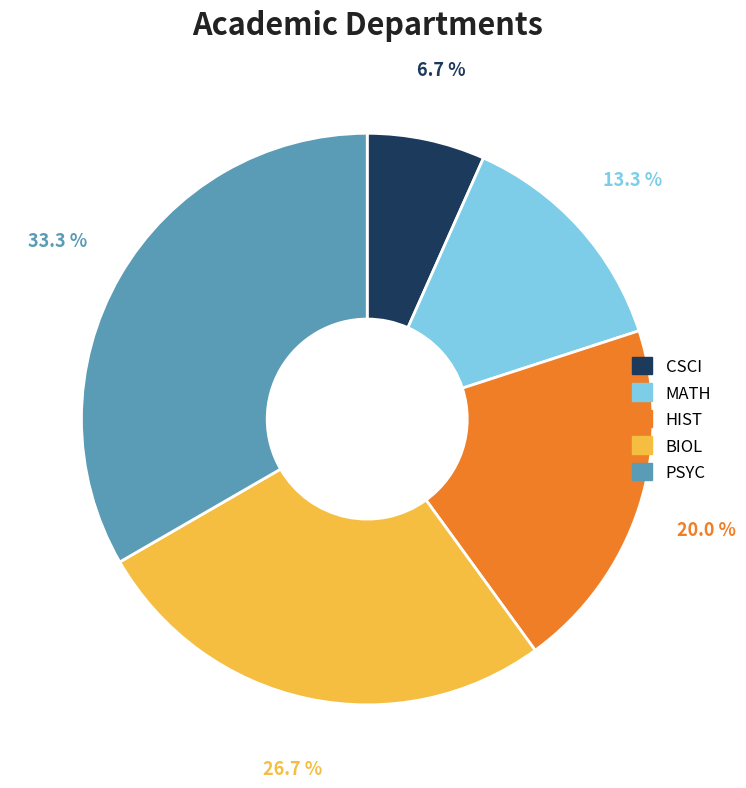

Which category has the smallest portion of the pie?

CSCI